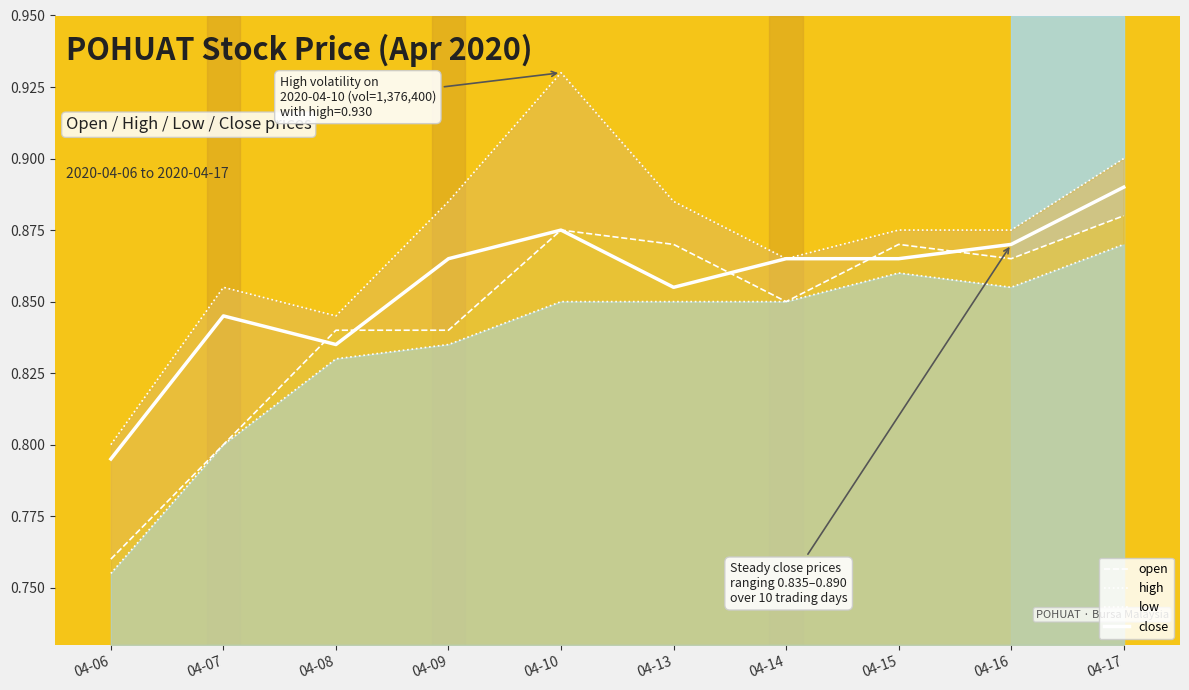

How many lines are shown in the chart?

4